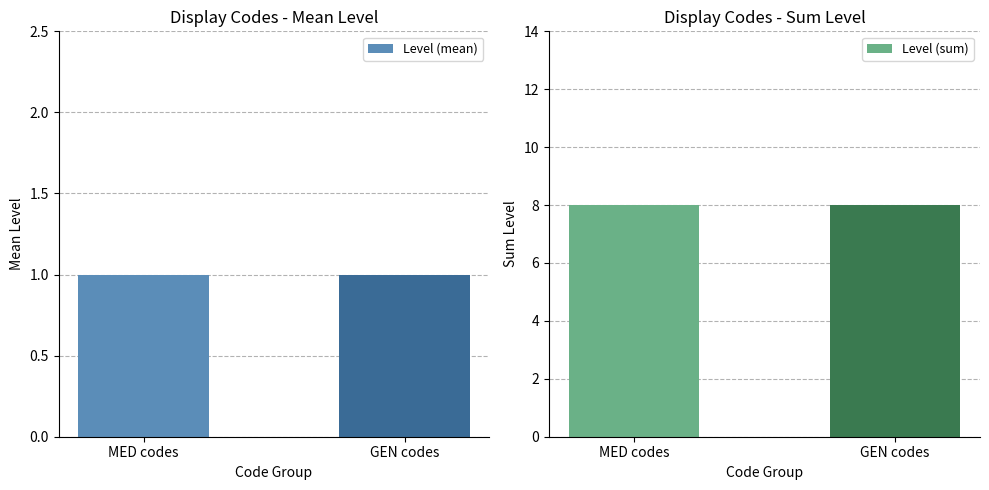

Which category has the highest value across all series?

MED codes